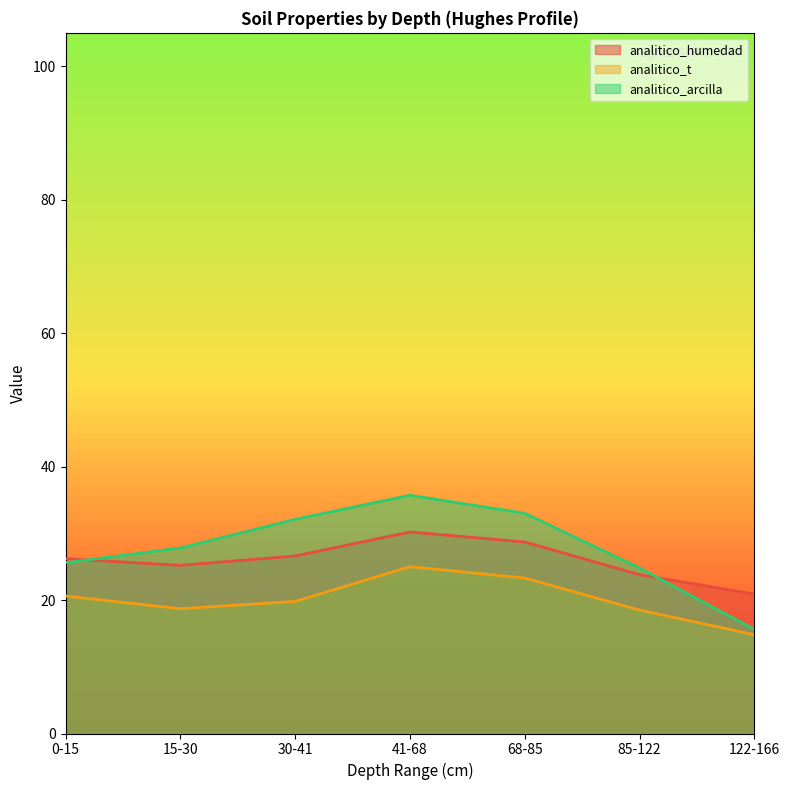

Reading left to right, transcribe all the data shown in this chart.

analitico_humedad: 26.2	25.2	26.6	30.2	28.7	23.8	20.9
analitico_t: 20.6	18.7	19.8	25.0	23.3	18.5	14.8
analitico_arcilla: 25.6	27.8	32.1	35.7	33.0	24.8	15.6